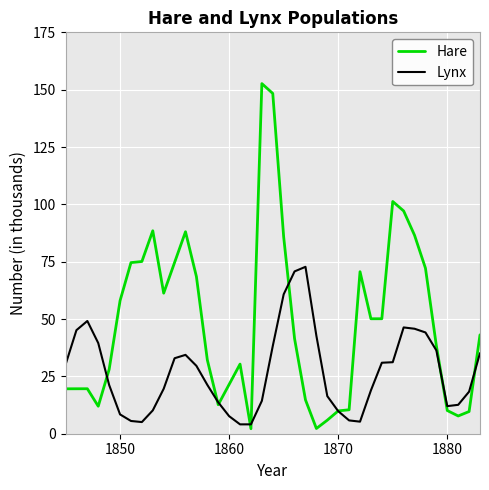

Rank the series by their maximum value, from highest to lowest.

Hare, Lynx